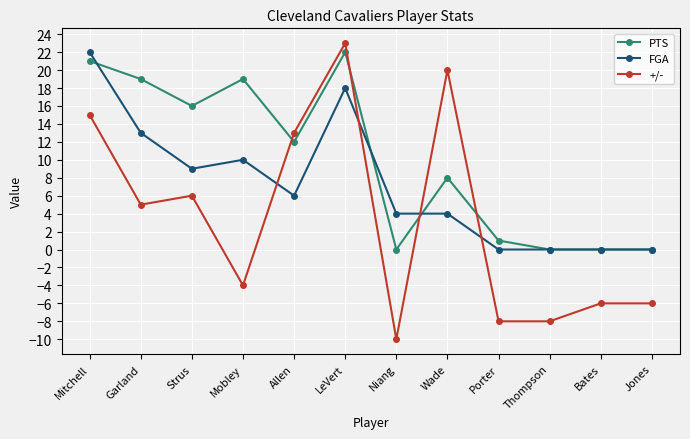

What is the average value of the +/- series?

3